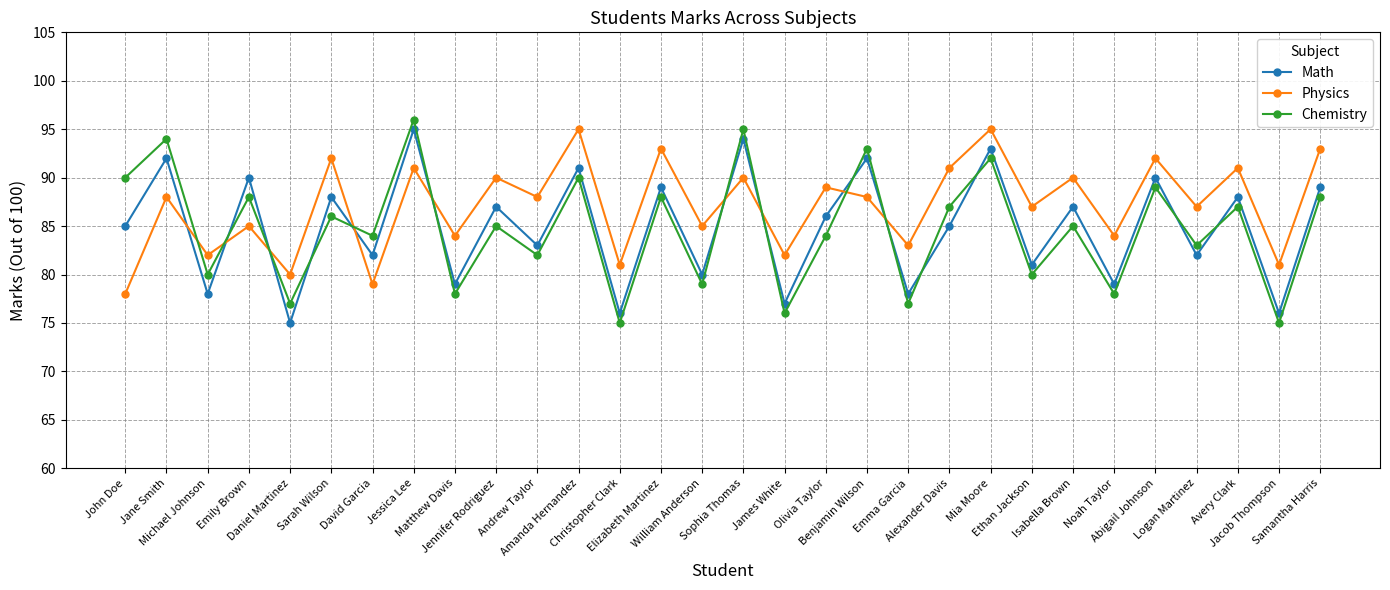

Reading left to right, list all the values displayed in this chart.

Math: John Doe=85	Jane Smith=92	Michael Johnson=78	Emily Brown=90	Daniel Martinez=75	Sarah Wilson=88	David Garcia=82	Jessica Lee=95	Matthew Davis=79	Jennifer Rodriguez=87	Andrew Taylor=83	Amanda Hernandez=91	Christopher Clark=76	Elizabeth Martinez=89	William Anderson=80	Sophia Thomas=94	James White=77	Olivia Taylor=86	Benjamin Wilson=92	Emma Garcia=78	Alexander Davis=85	Mia Moore=93	Ethan Jackson=81	Isabella Brown=87	Noah Taylor=79	Abigail Johnson=90	Logan Martinez=82	Avery Clark=88	Jacob Thompson=76	Samantha Harris=89
Physics: John Doe=78	Jane Smith=88	Michael Johnson=82	Emily Brown=85	Daniel Martinez=80	Sarah Wilson=92	David Garcia=79	Jessica Lee=91	Matthew Davis=84	Jennifer Rodriguez=90	Andrew Taylor=88	Amanda Hernandez=95	Christopher Clark=81	Elizabeth Martinez=93	William Anderson=85	Sophia Thomas=90	James White=82	Olivia Taylor=89	Benjamin Wilson=88	Emma Garcia=83	Alexander Davis=91	Mia Moore=95	Ethan Jackson=87	Isabella Brown=90	Noah Taylor=84	Abigail Johnson=92	Logan Martinez=87	Avery Clark=91	Jacob Thompson=81	Samantha Harris=93
Chemistry: John Doe=90	Jane Smith=94	Michael Johnson=80	Emily Brown=88	Daniel Martinez=77	Sarah Wilson=86	David Garcia=84	Jessica Lee=96	Matthew Davis=78	Jennifer Rodriguez=85	Andrew Taylor=82	Amanda Hernandez=90	Christopher Clark=75	Elizabeth Martinez=88	William Anderson=79	Sophia Thomas=95	James White=76	Olivia Taylor=84	Benjamin Wilson=93	Emma Garcia=77	Alexander Davis=87	Mia Moore=92	Ethan Jackson=80	Isabella Brown=85	Noah Taylor=78	Abigail Johnson=89	Logan Martinez=83	Avery Clark=87	Jacob Thompson=75	Samantha Harris=88